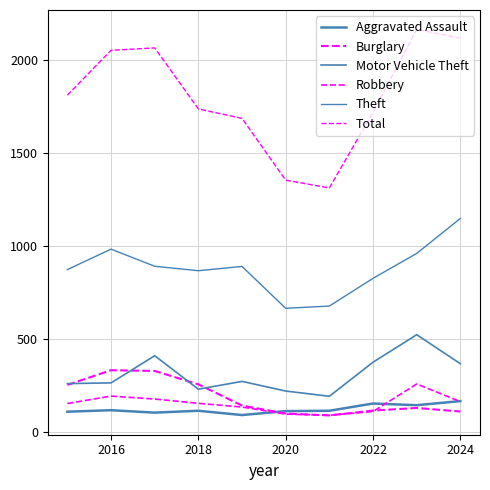

What is the difference between the second highest and minimum values in the Robbery series?

103